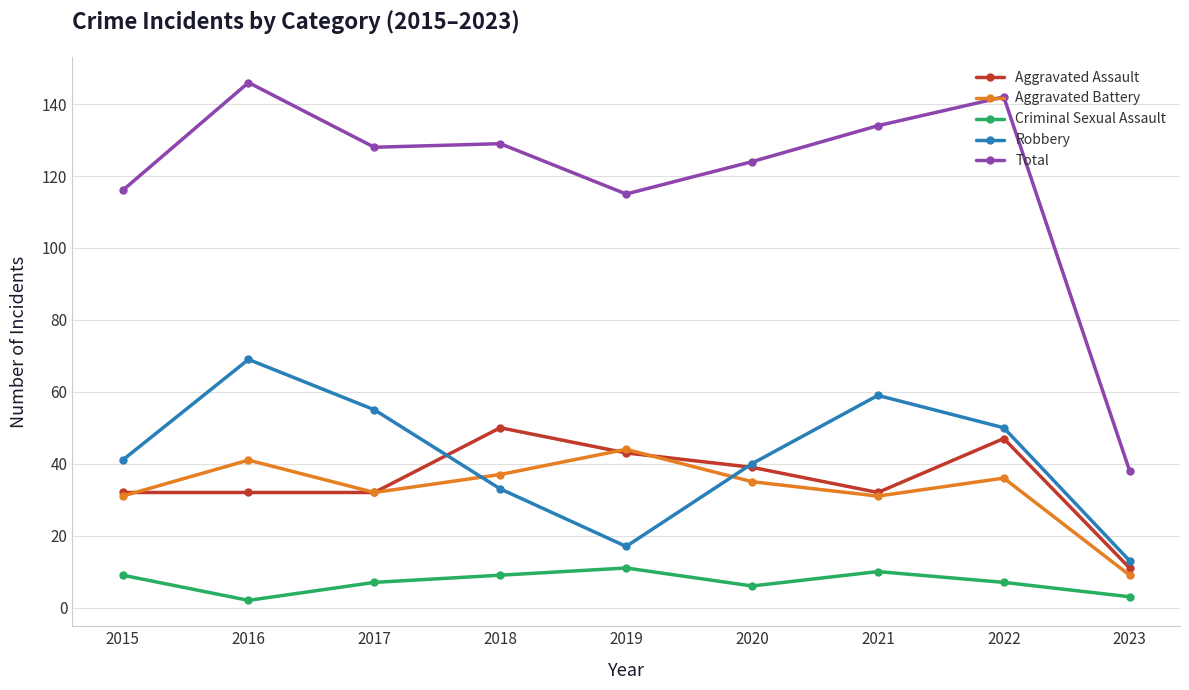

What is the difference between the Total values at 2023 and 2019?

77